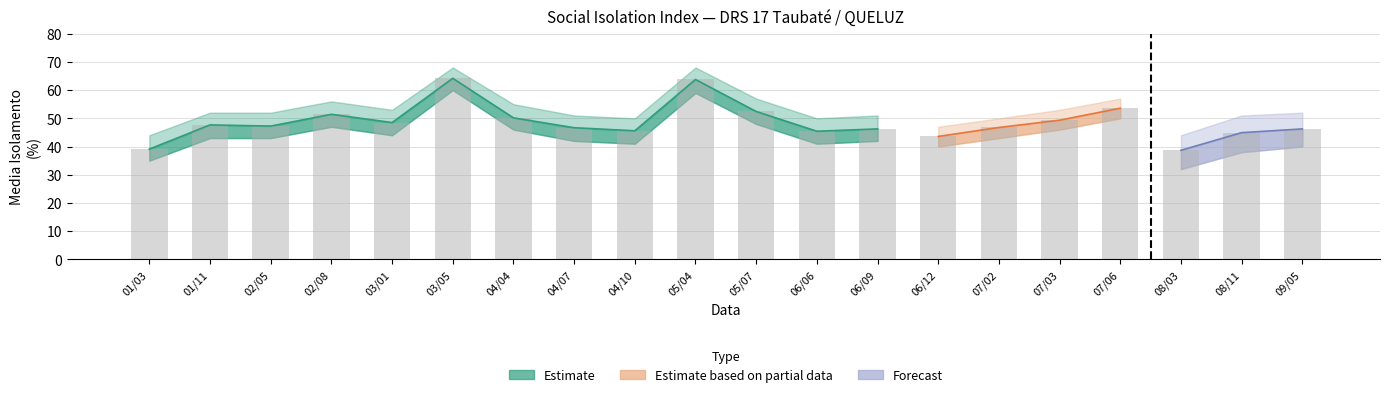

Which category has the lowest value across all series?

08/03